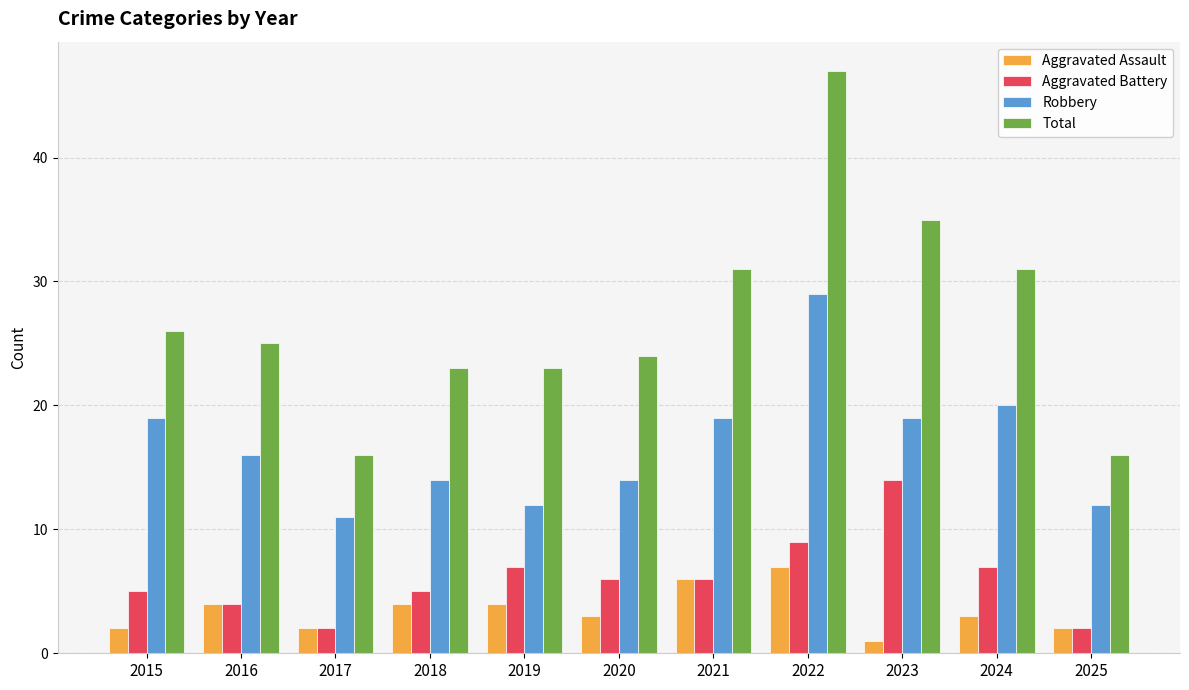

Which series has the widest spread of values?

Total